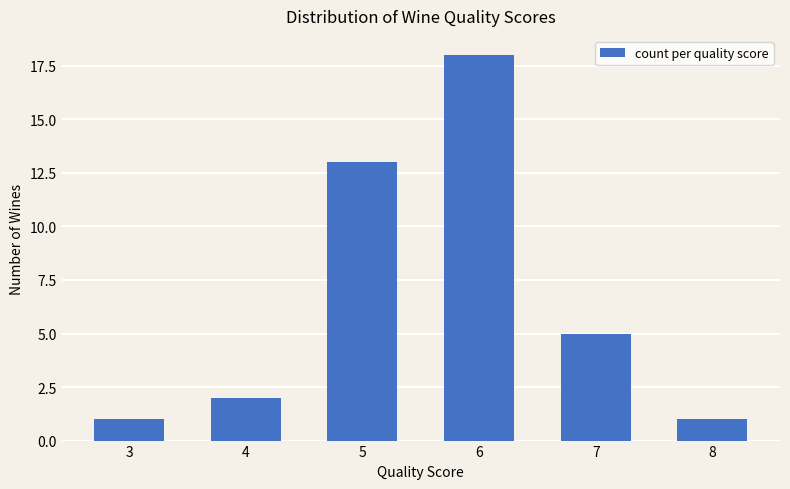

Reading left to right, list all the values displayed in this chart.

1	2	13	18	5	1